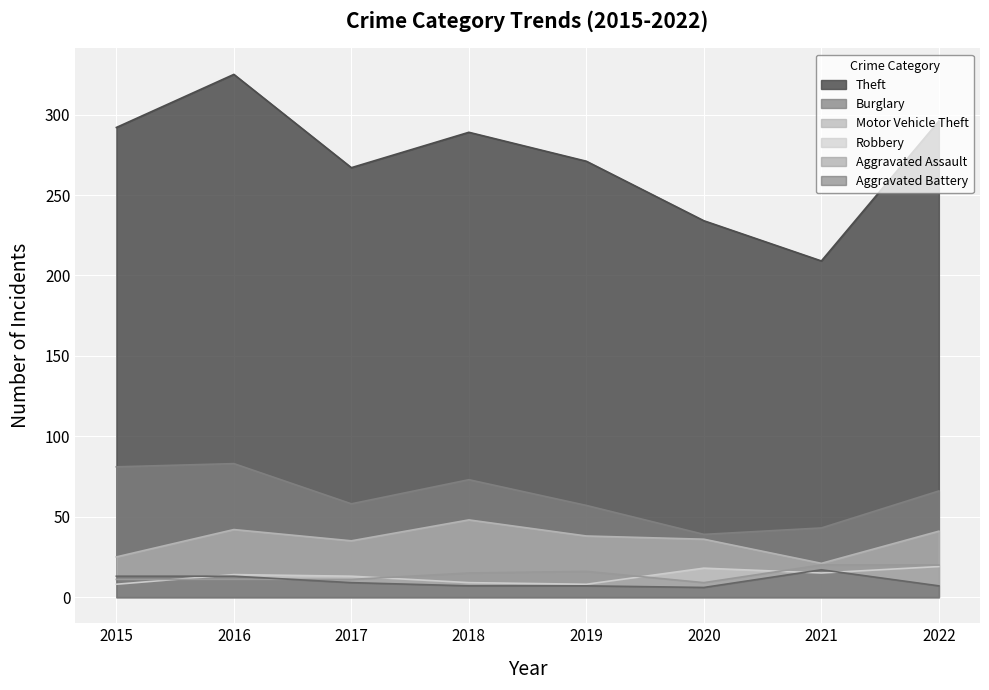

True or false: Theft has a value of 289 at 2018.

True